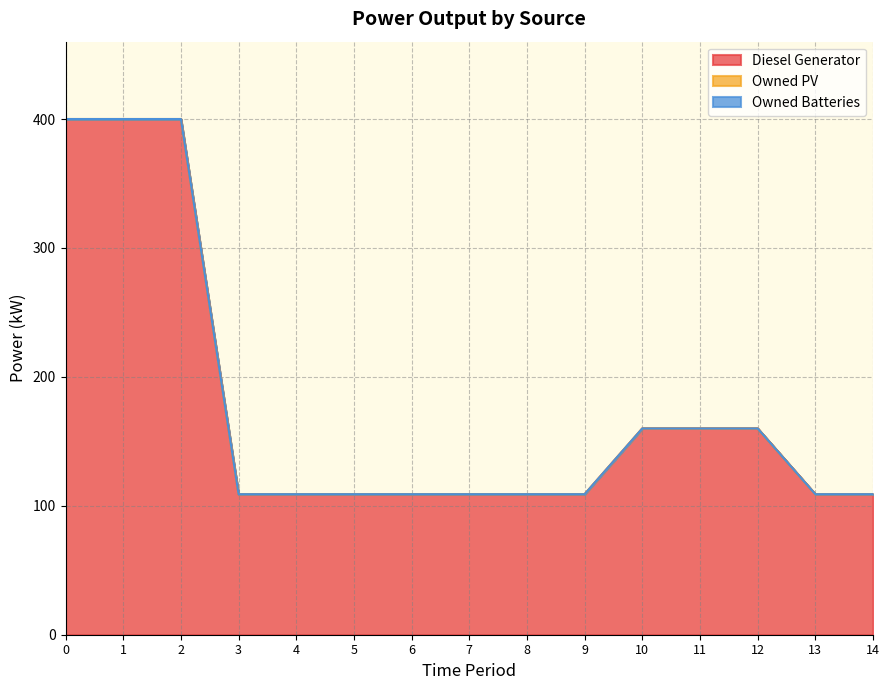

The Diesel Generator series shows 62 at 8. True or false?

False